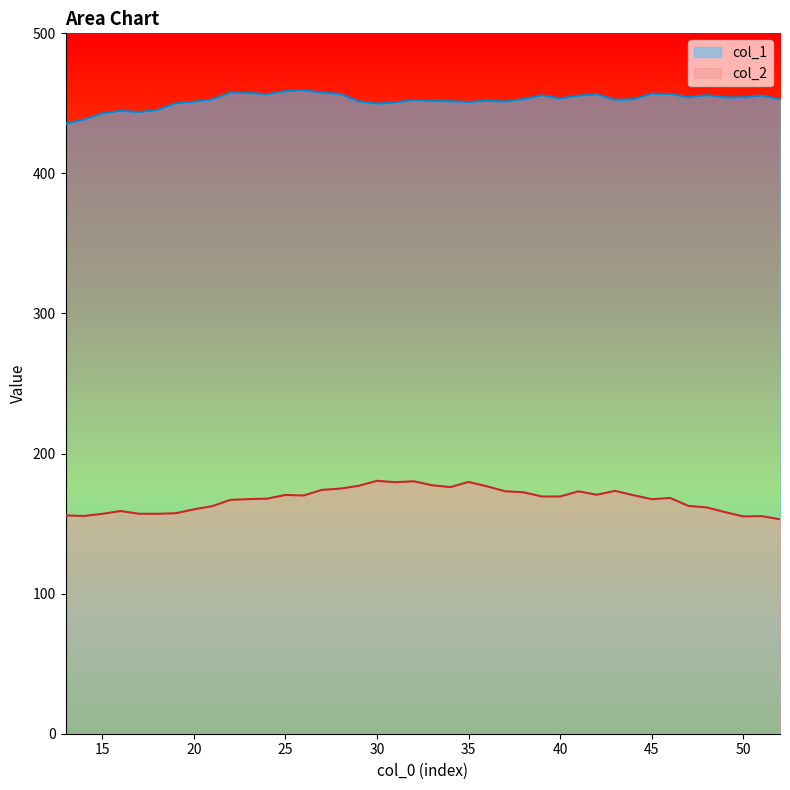

What is the difference between the second highest and minimum values in the col_2 series?

27.2